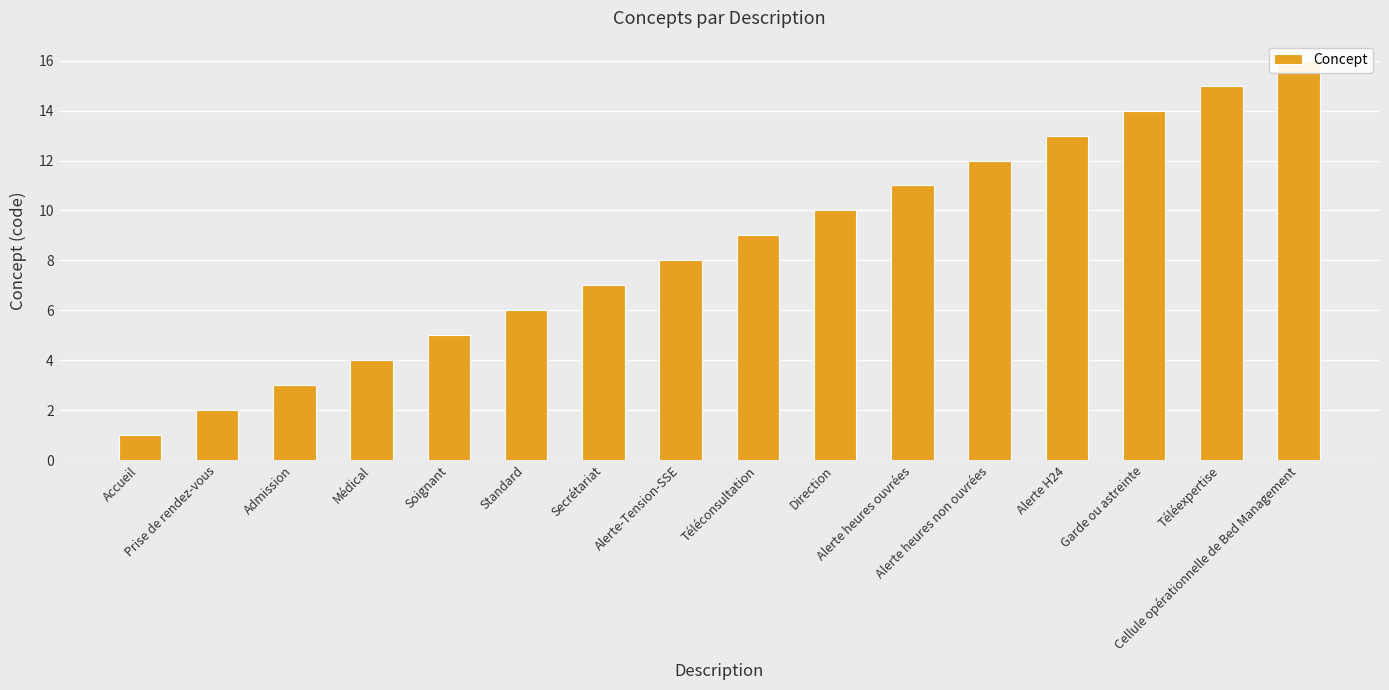

Between Soignant and Alerte heures non ouvrées, which is larger?

Alerte heures non ouvrées